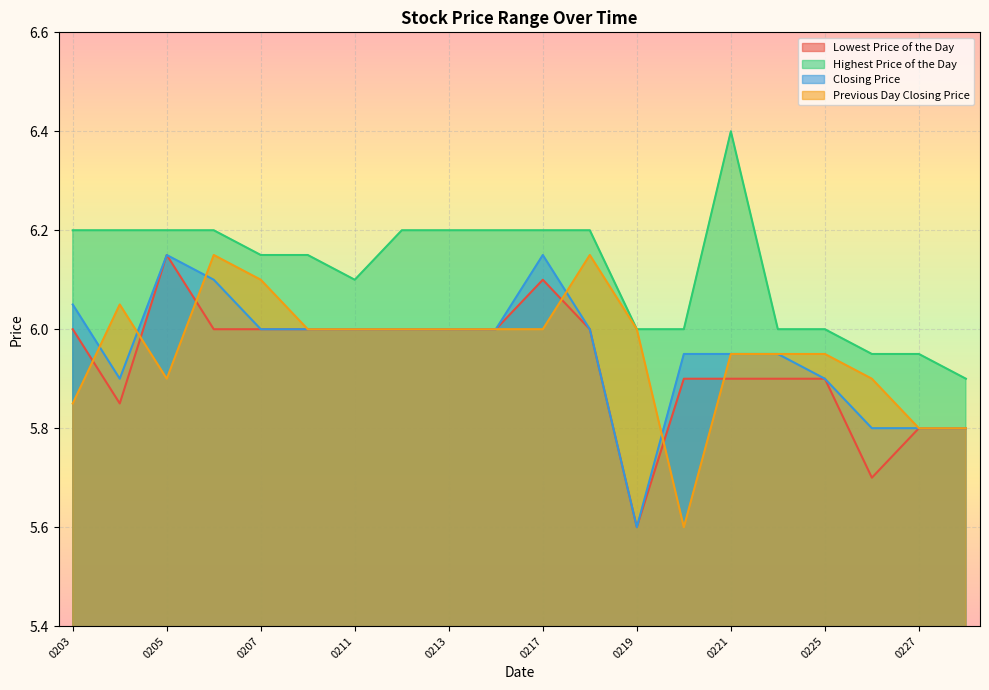

At which label is Lowest Price of the Day closest to 5?

0219